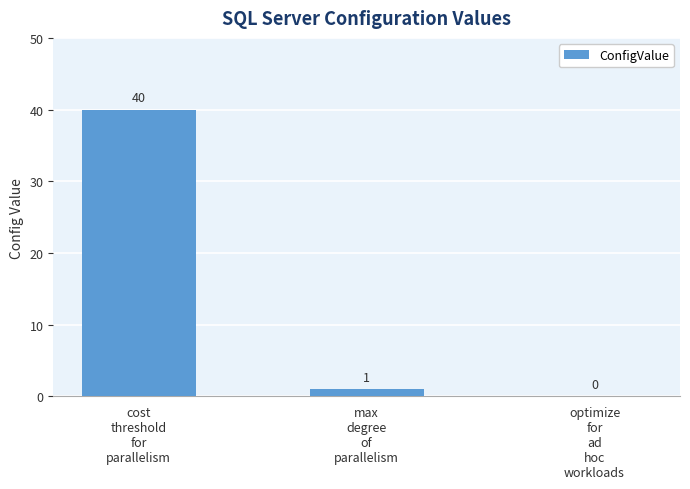

What is the sum of all values?

41